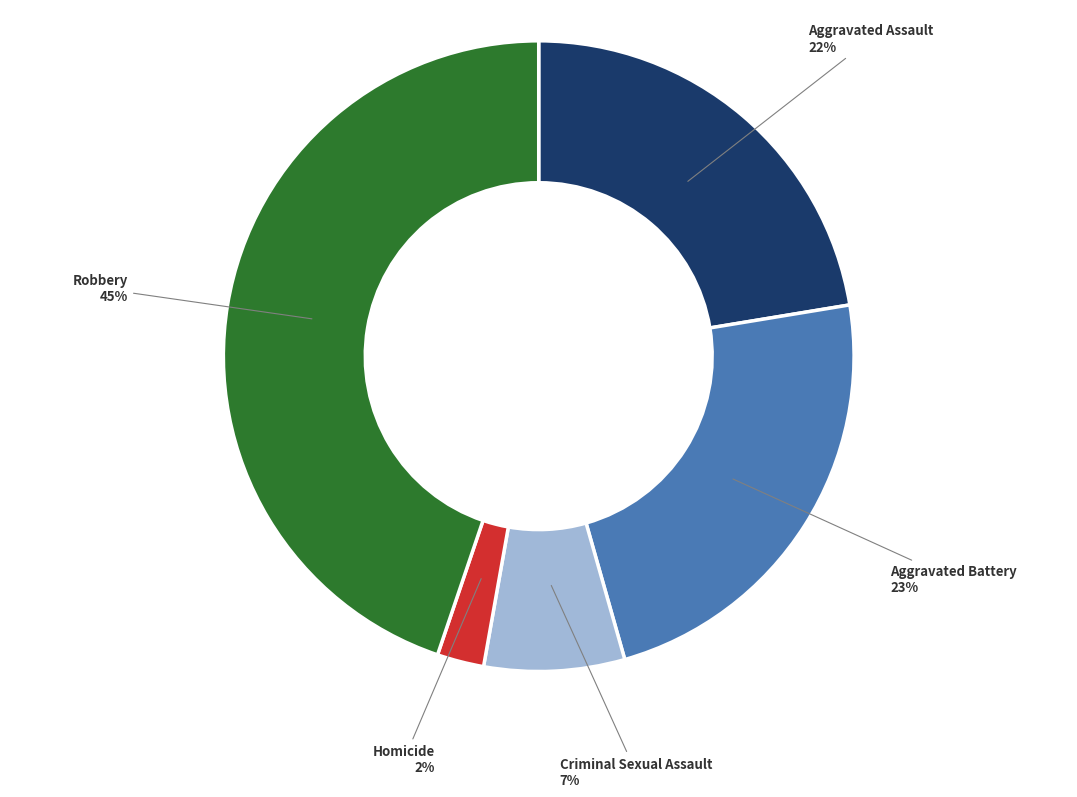

Which category has the smallest portion of the pie?

Homicide